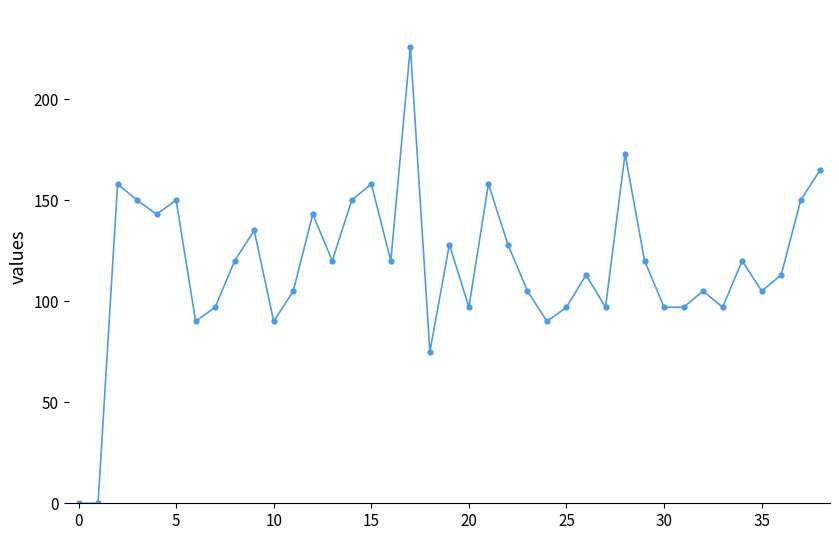

What is the sum of all values?

4585